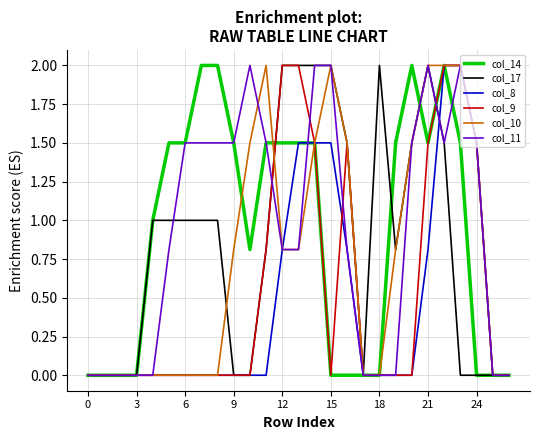

What is the greatest value displayed?

2.0